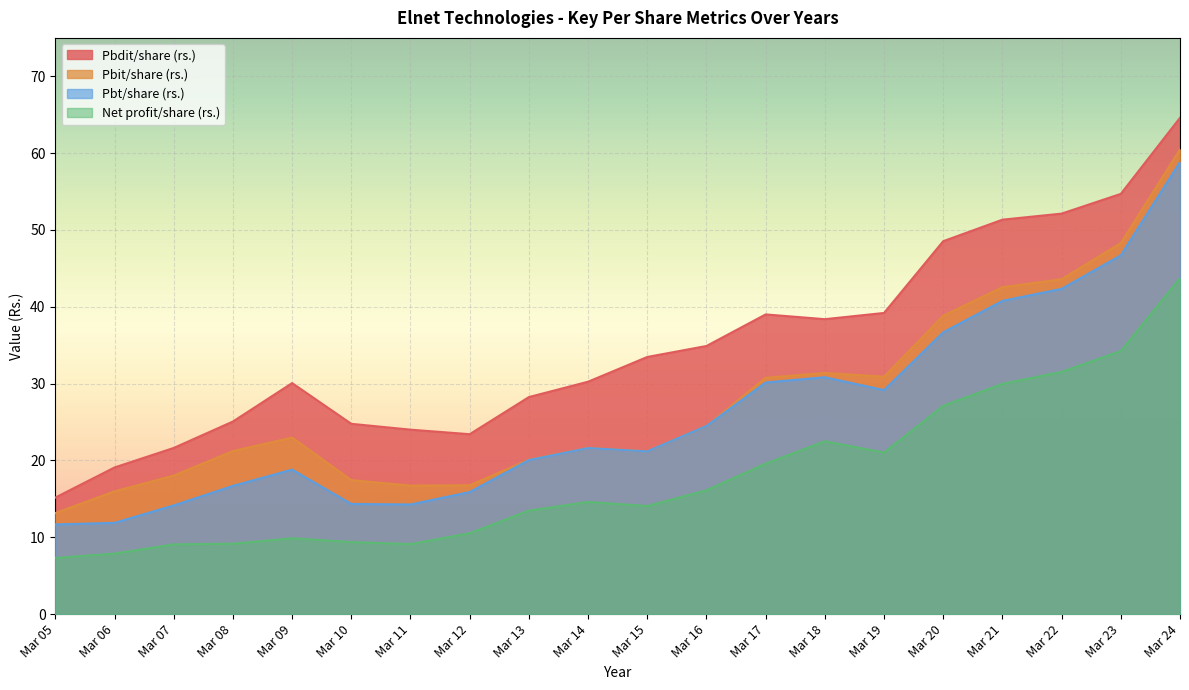

What is the difference between the highest and lowest values at Mar 12?

12.9